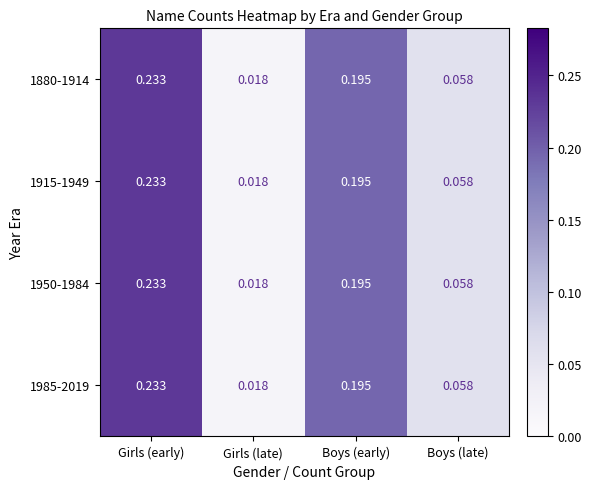

Which label corresponds to the smallest value in the chart?

Girls (late)